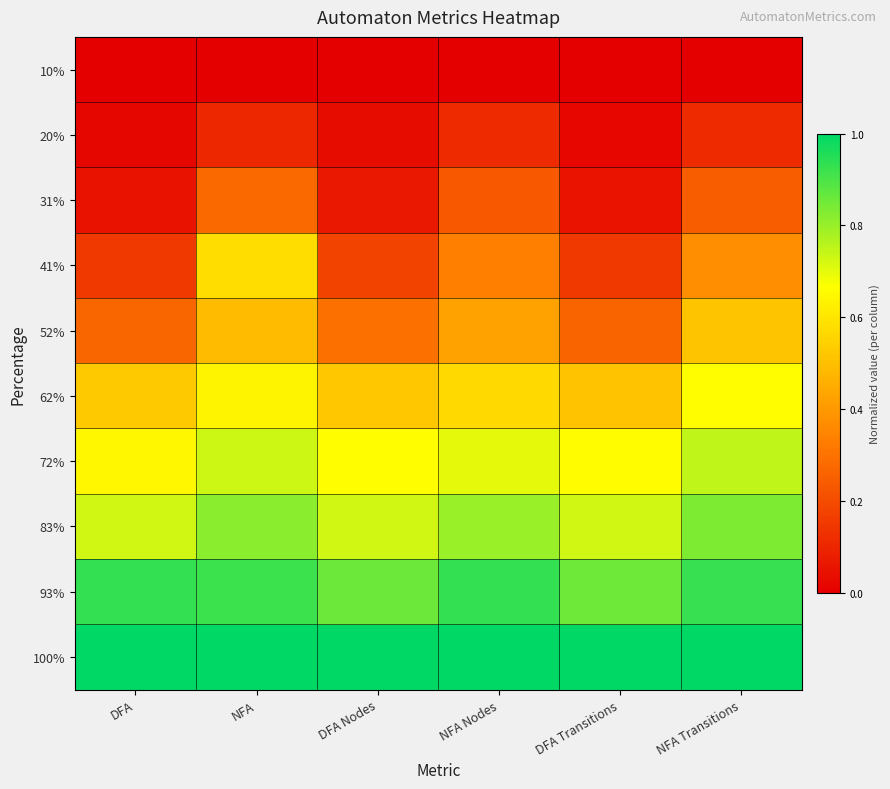

Rank the series at NFA from highest to lowest value.

100%, 93%, 83%, 72%, 62%, 41%, 52%, 31%, 20%, 10%